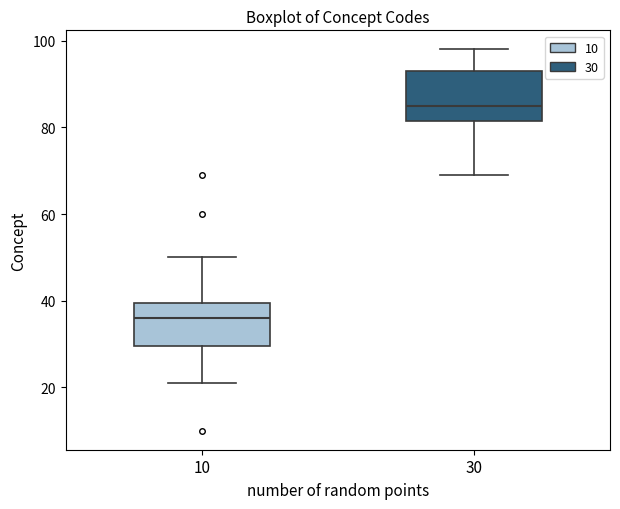

Where is the lower edge of the box at x = 30 on the y-axis? The values are not printed on the chart, so give them approximately, as read against the axis.

82